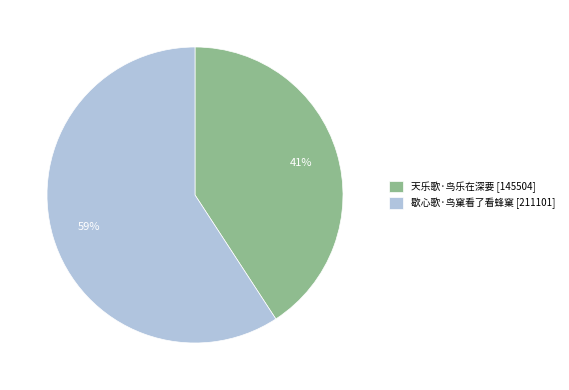

To the nearest percent, what portion does 歇心歌·鸟窠看了看蜂窠 represent?

59%